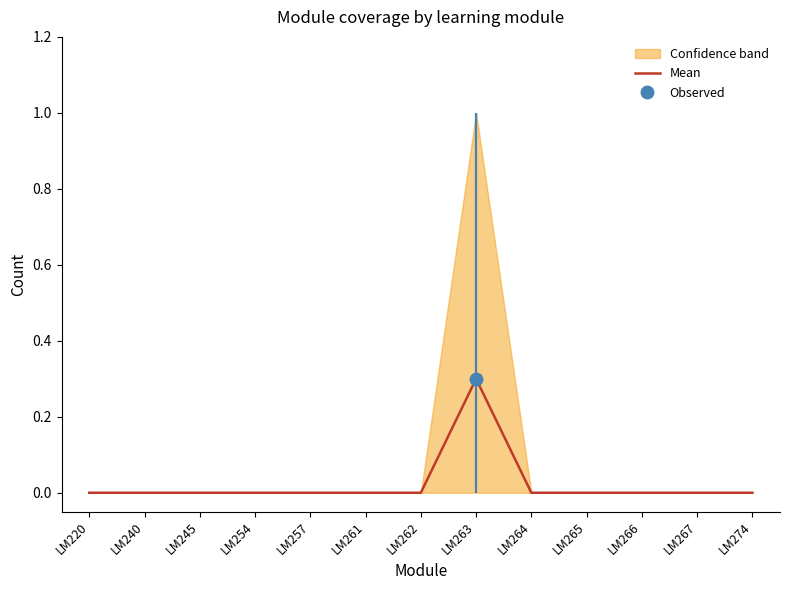

How many interior local peaks (higher than both neighbors) does the data have?

1